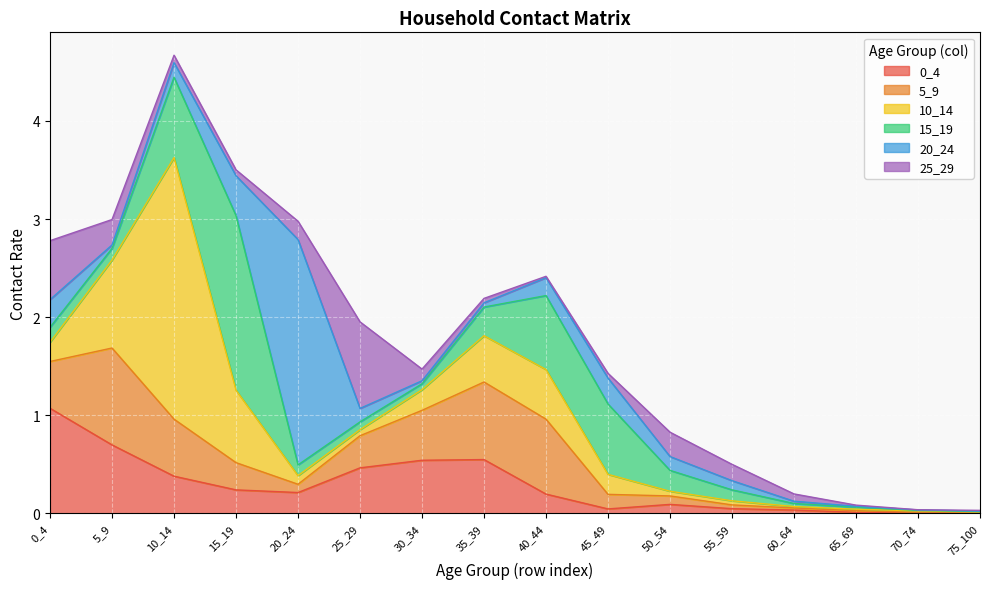

How many interior local peaks does the 20_24 series have?

2